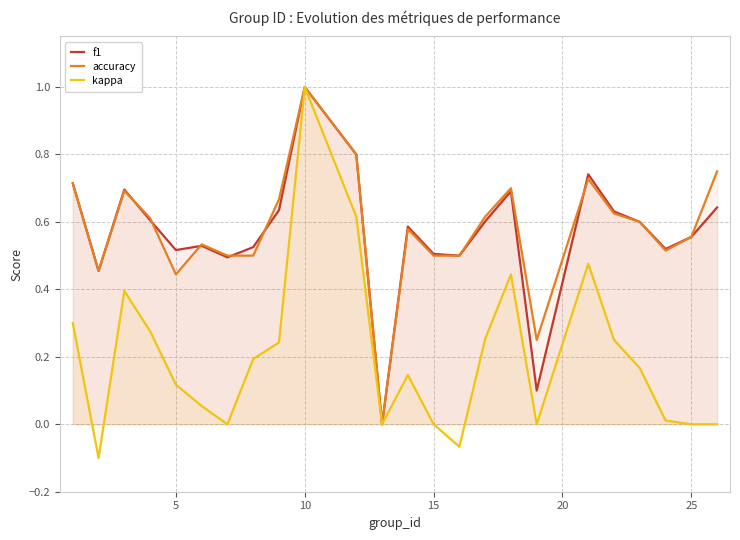

At which category is the sum across all series the highest?

10